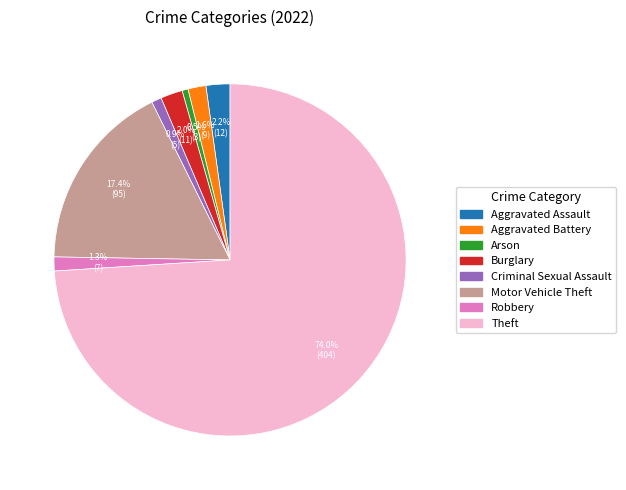

How many segments does this pie chart have?

8